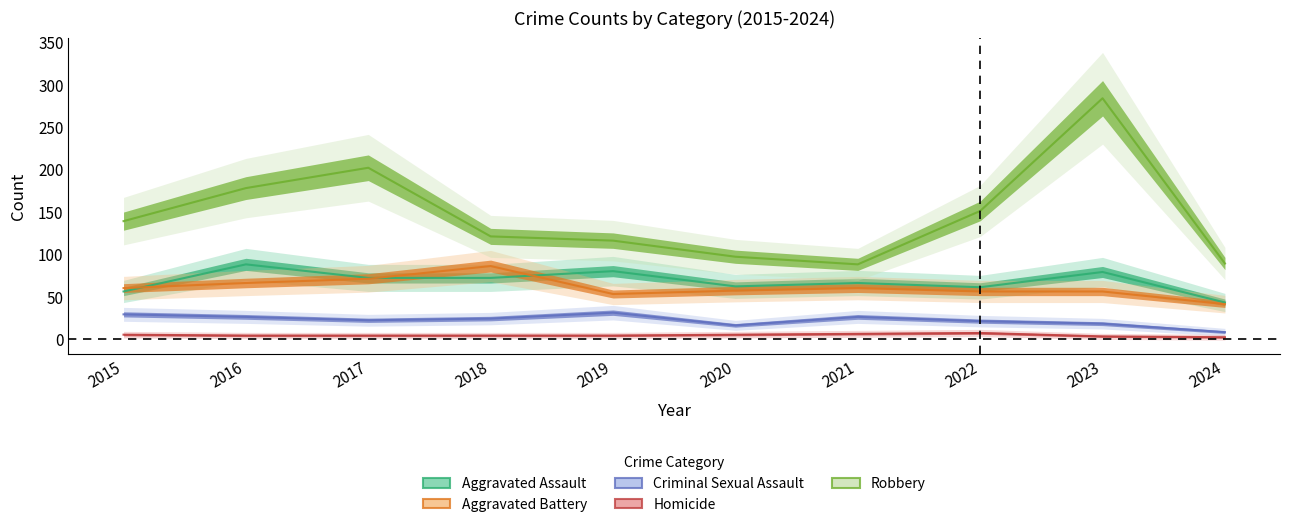

How many lines are shown in the chart?

5